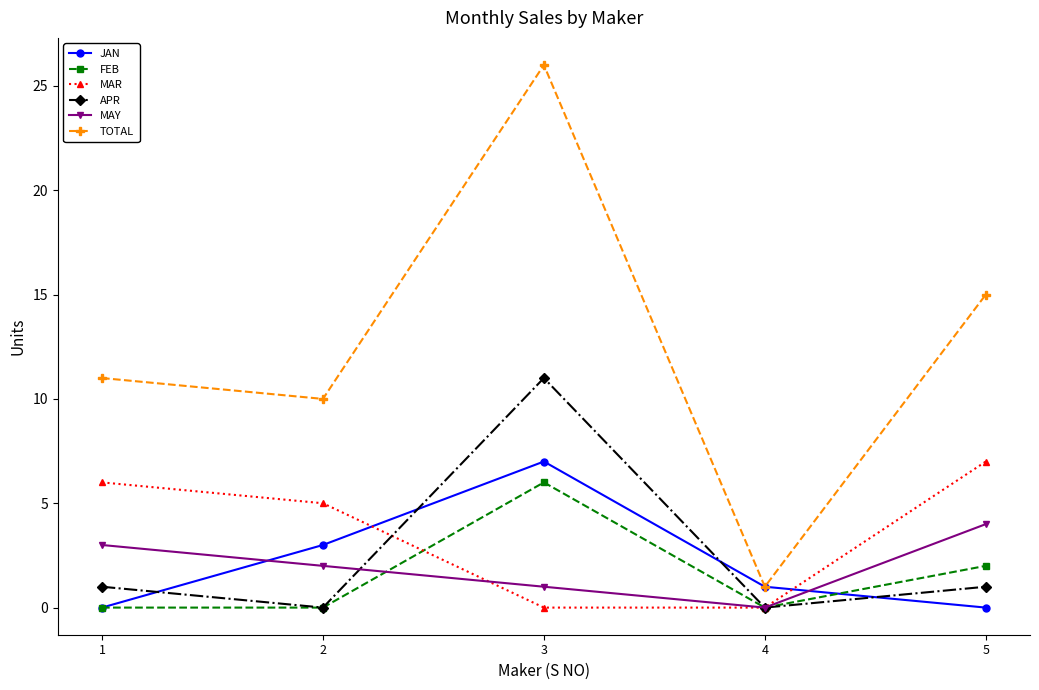

What is the difference between the highest and lowest values at 4?

1